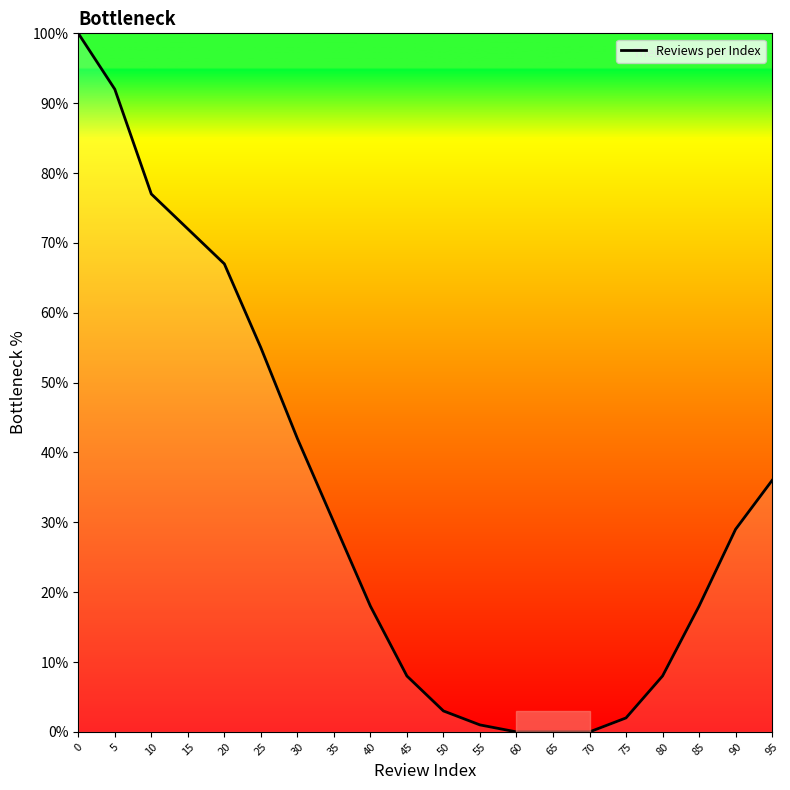

What is the sum of all values?

658